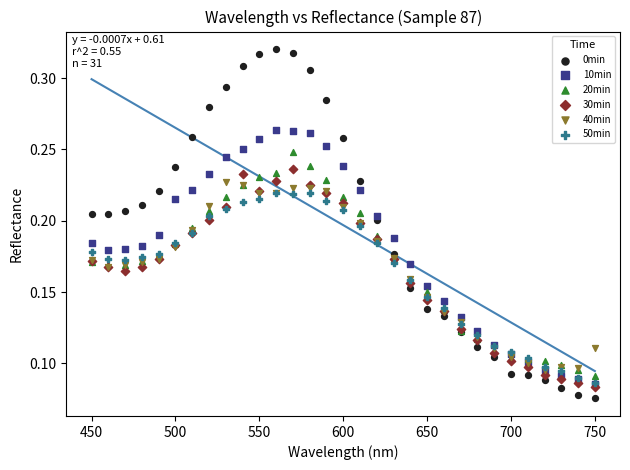

Which series has the largest Y range (max minus min)?

0min